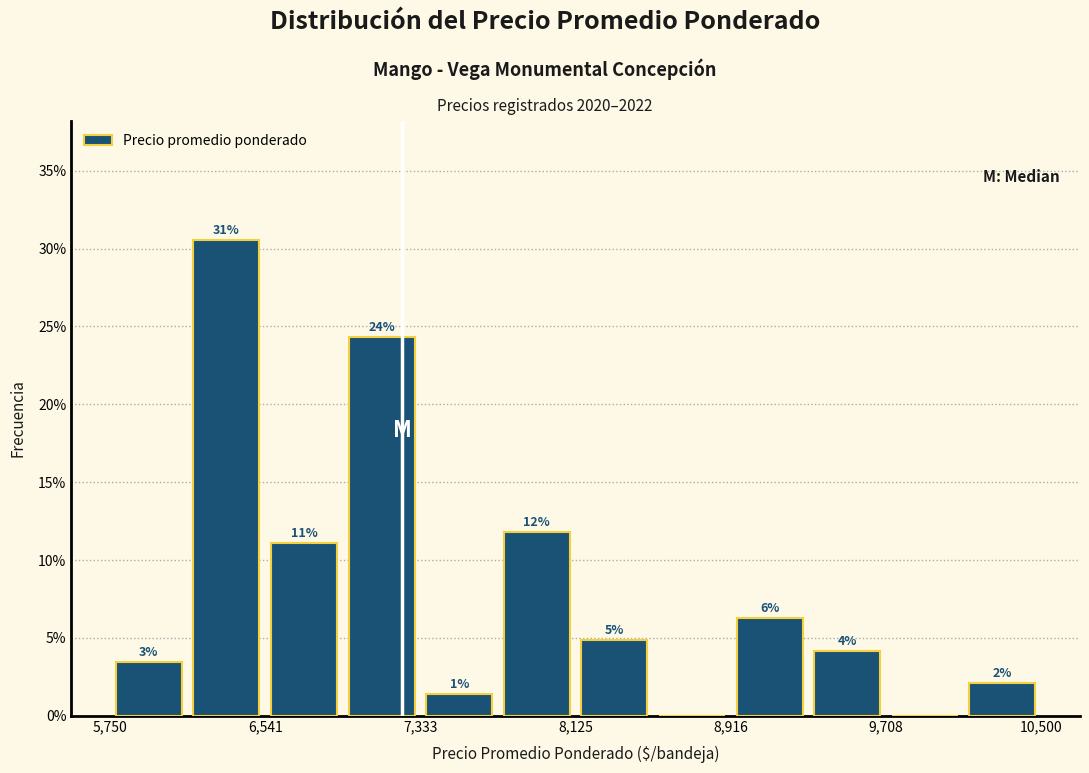

Read against the x-axis, roughly where is the centre of the tallest bar?

6300